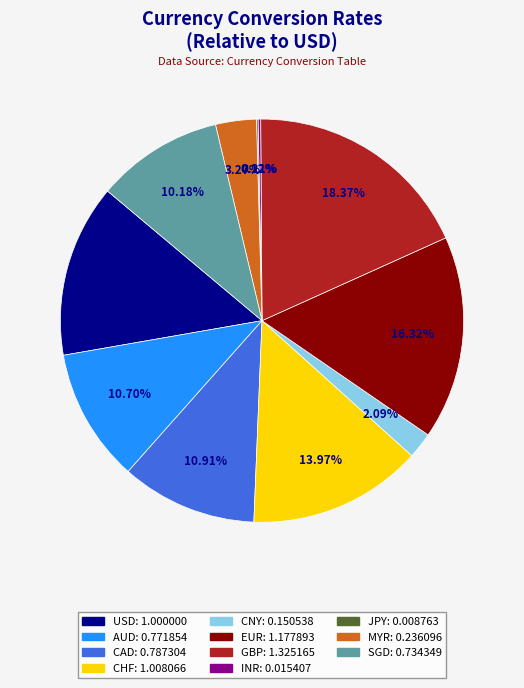

Does CNY account for over 50% of the chart?

No